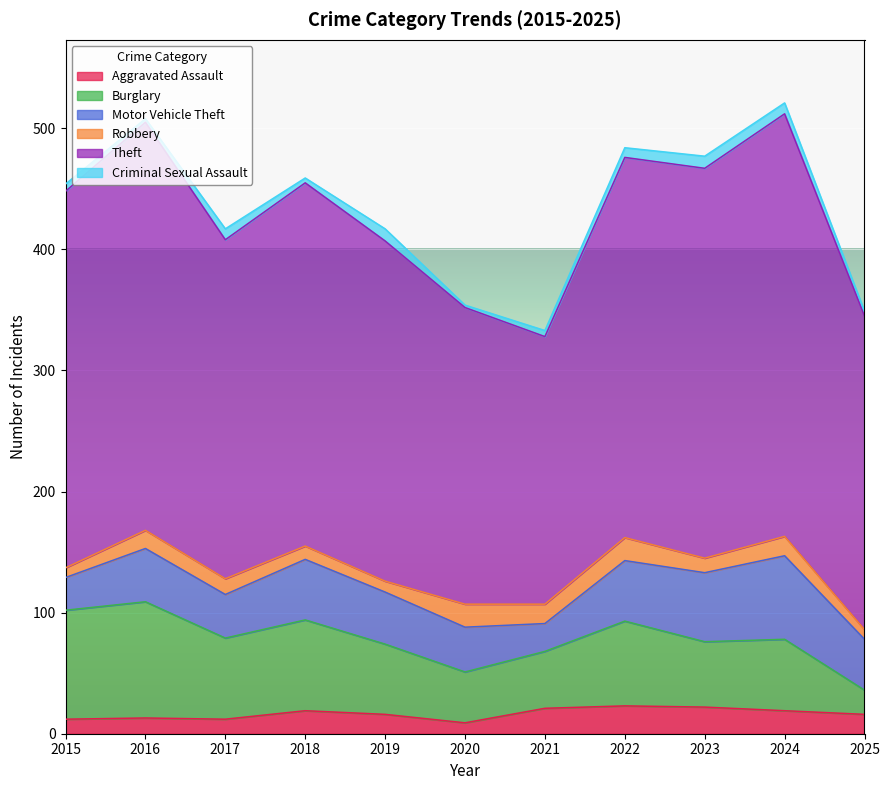

Does the chart display data point markers on the line(s)?

No